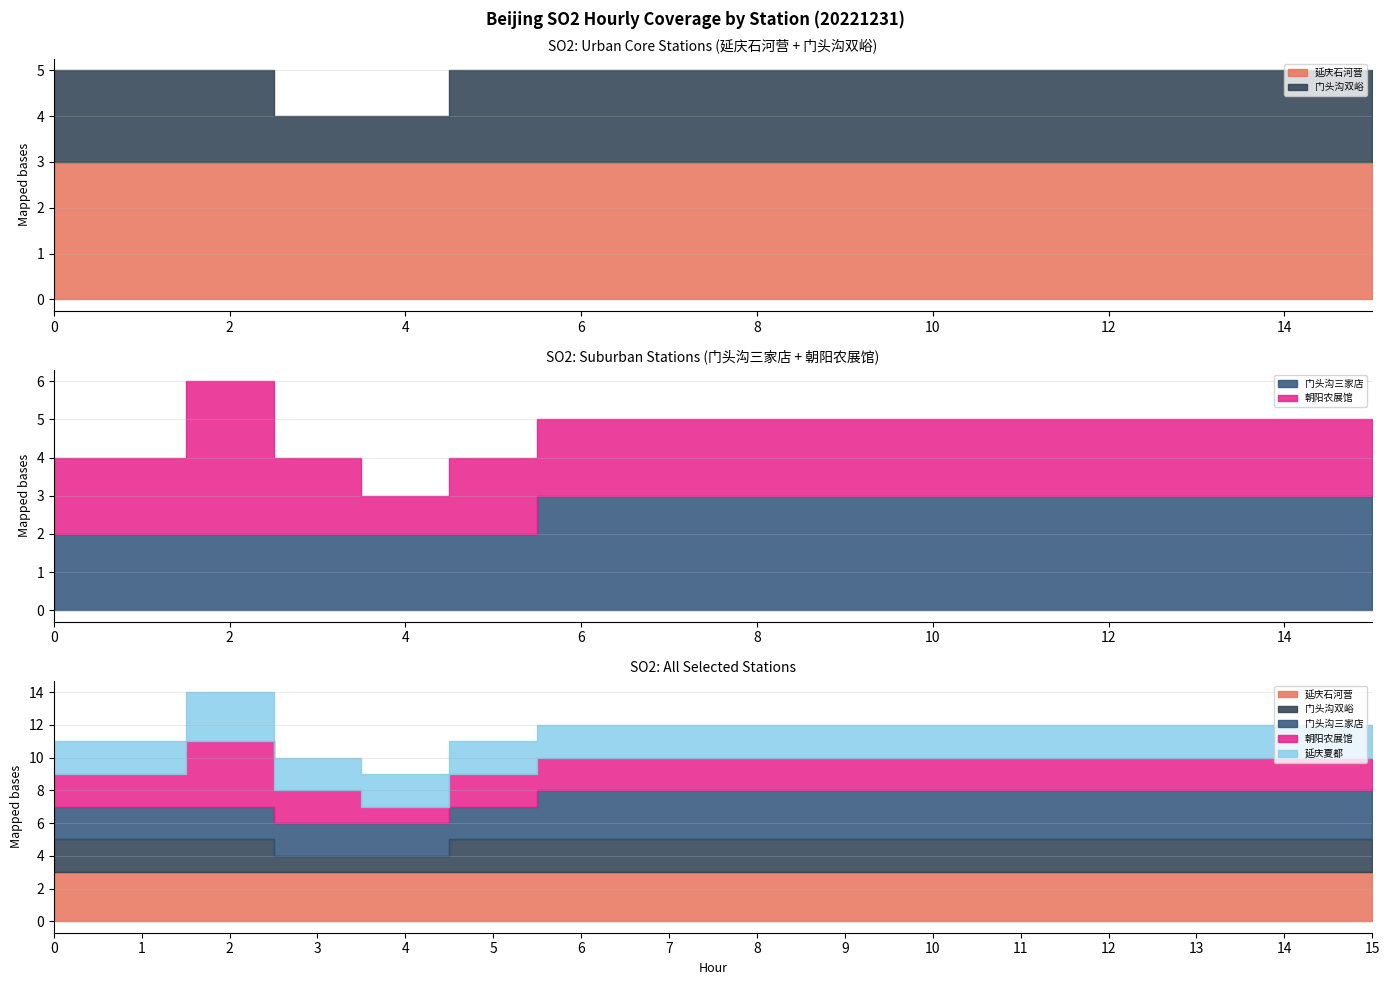

What is the spread (max minus min) of values at 3?

2